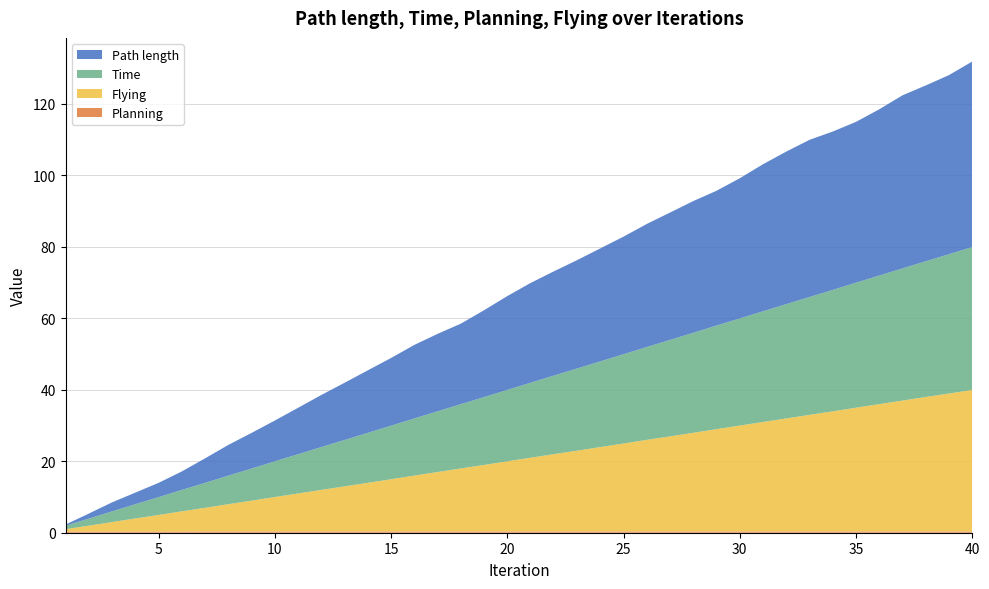

Reading left to right, list all the values displayed in this chart.

Planning: 0.3	0.3	0.3	0.3	0.3	0.3	0.3	0.3	0.3	0.3	0.3	0.3	0.3	0.3	0.3	0.3	0.3	0.3	0.3	0.3	0.3	0.3	0.3	0.3	0.3	0.3	0.3	0.3	0.3	0.3	0.3	0.3	0.3	0.3	0.3	0.3	0.3	0.3	0.3	0.3
Flying: 0.7	1.6	2.7	3.7	4.6	5.7	6.6	7.6	8.6	9.6	10.6	11.6	12.6	13.6	14.6	15.6	16.6	17.6	18.6	19.6	20.6	21.6	22.6	23.6	24.6	25.6	26.6	27.6	28.6	29.6	30.6	31.6	32.6	33.6	34.6	35.6	36.6	37.6	38.6	39.6
Time: 1.0	2.0	3.0	4.0	5.0	6.0	7.0	8.0	9.0	10.0	11.0	12.0	13.0	14.0	15.0	16.0	17.0	18.0	19.0	20.0	21.0	22.0	23.0	24.0	25.0	26.0	27.0	28.0	29.0	30.0	31.0	32.0	33.0	34.0	35.0	36.0	37.0	38.0	39.0	40.0
Path length: 0.3	1.4	2.5	3.3	4.0	5.2	6.9	8.6	10.0	11.4	13.0	14.6	16.0	17.5	18.9	20.6	21.7	22.5	24.3	26.3	27.9	29.2	30.3	31.6	32.9	34.4	35.7	36.9	37.7	39.2	41.2	42.7	44.0	44.3	45.0	46.5	48.4	49.2	50.1	51.9